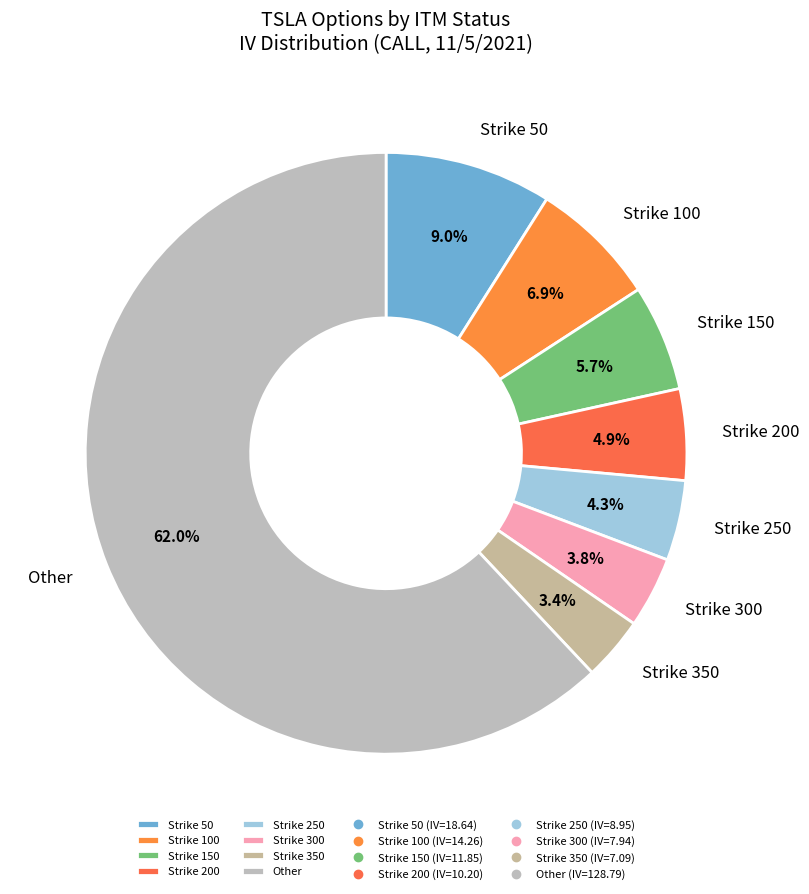

What is the majority slice?

Other